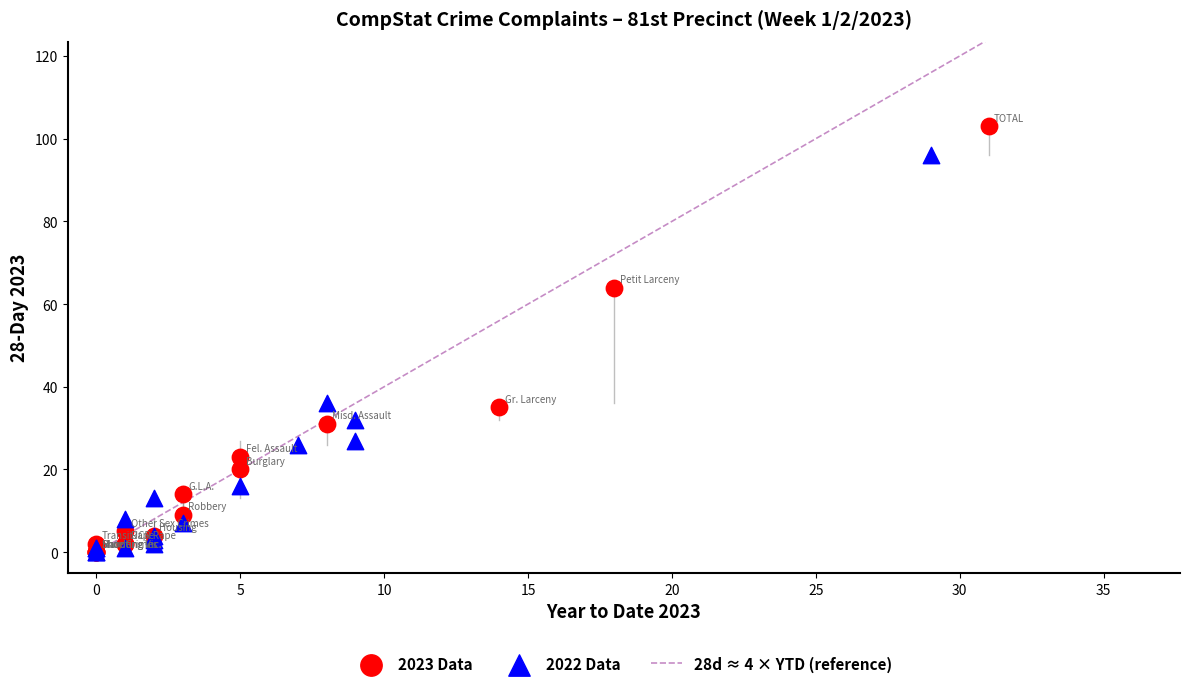

Which series contains the highest Y value?

2023 Data